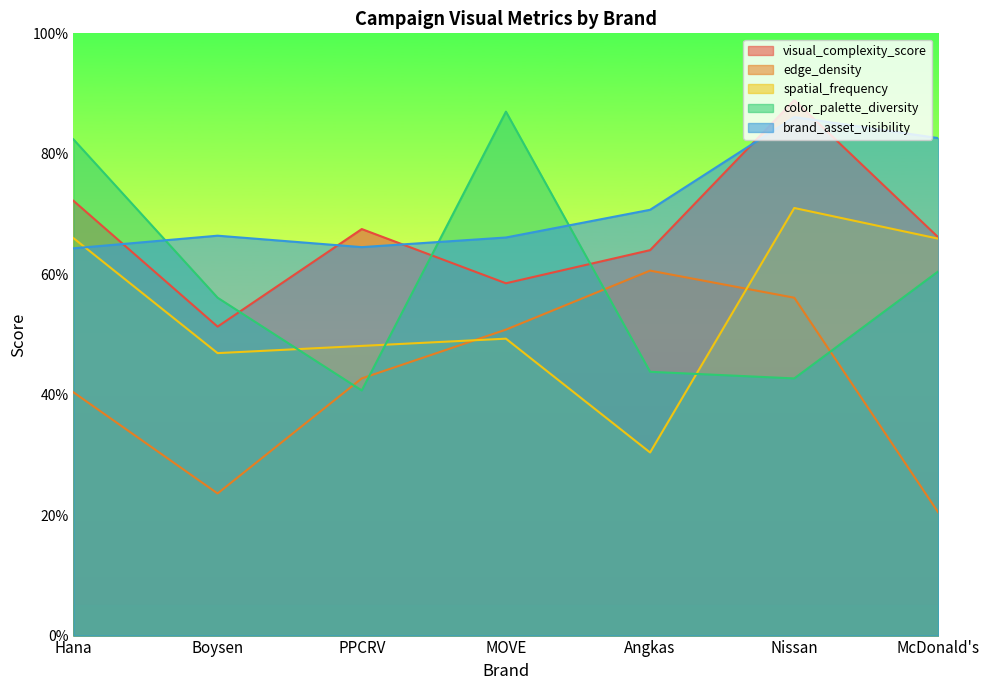

Which series changed the most between Hana and McDonald's?

color_palette_diversity